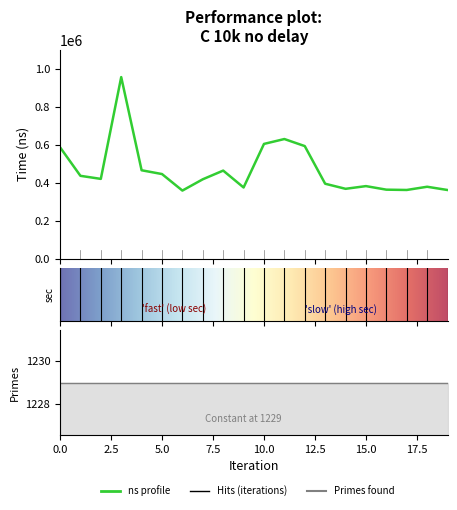

Rank the series at 9 from lowest to highest value.

sec, primes, ns